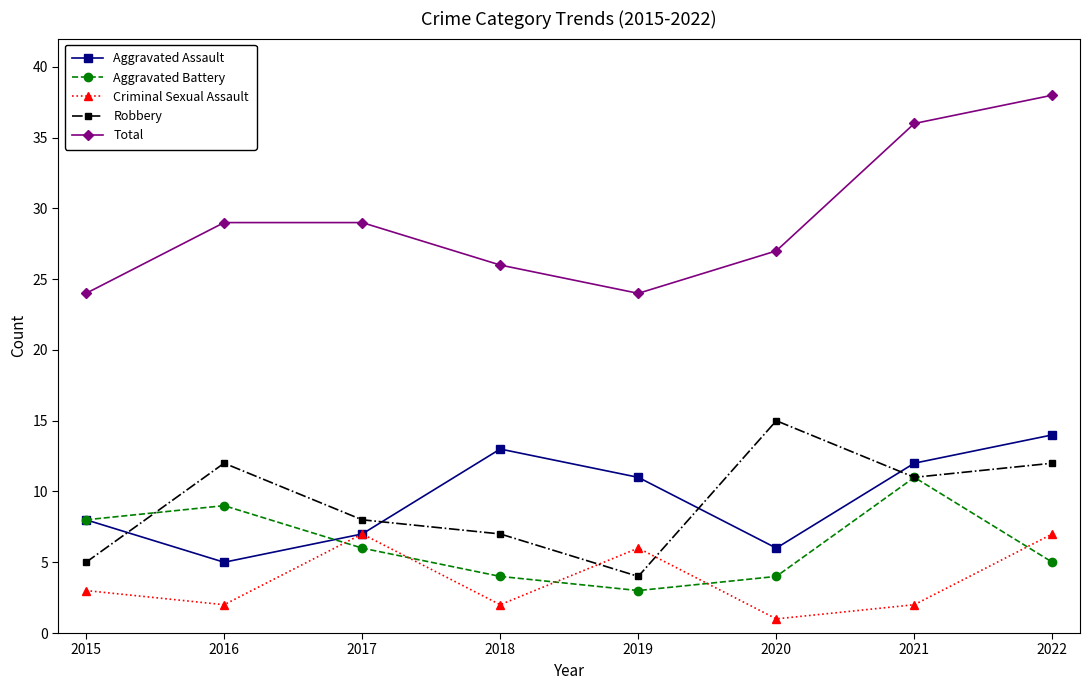

True or false: Total and Robbery intersect in this chart.

False